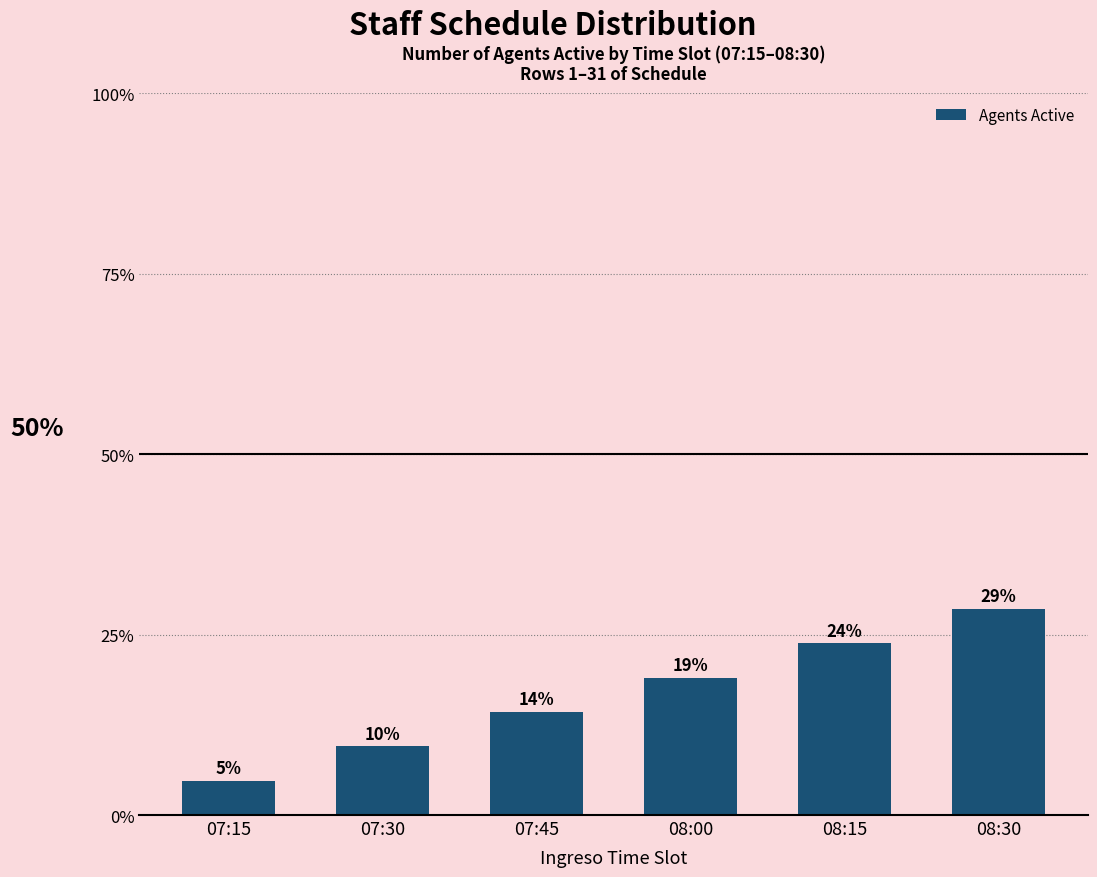

How many bars are there in total?

6